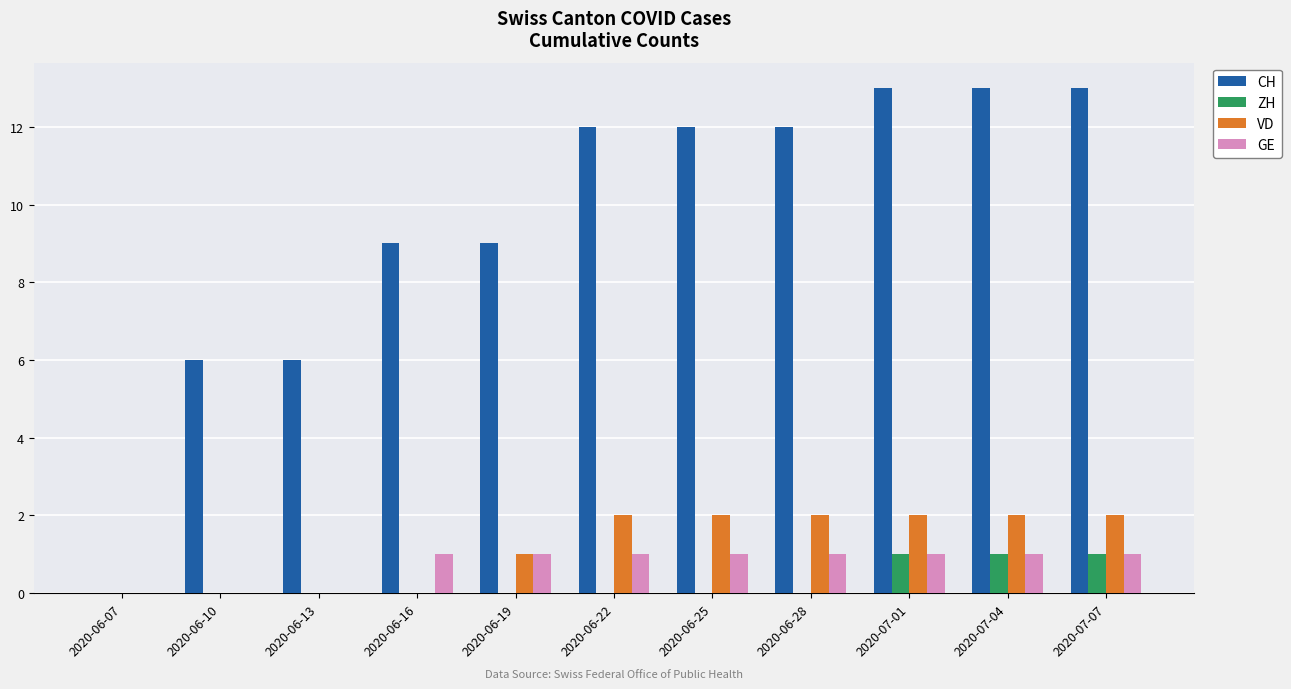

Count the number of categories in the chart.

11